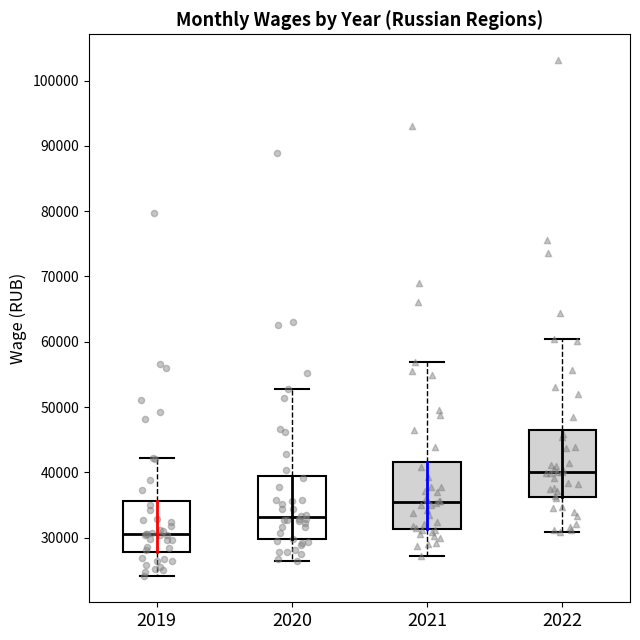

Reading left to right, transcribe this box plot: for each box, give where its median line is, the range the box spans, and where its two whiskers end, as read against the y-axis. The values are not printed on the chart, so give them approximately, as read against the axis.

2019: median 31000, box 28000 to 36000, whiskers 24000 to 42000
2020: median 33000, box 30000 to 39000, whiskers 26000 to 53000
2021: median 35000, box 31000 to 42000, whiskers 27000 to 57000
2022: median 40000, box 36000 to 47000, whiskers 31000 to 60000